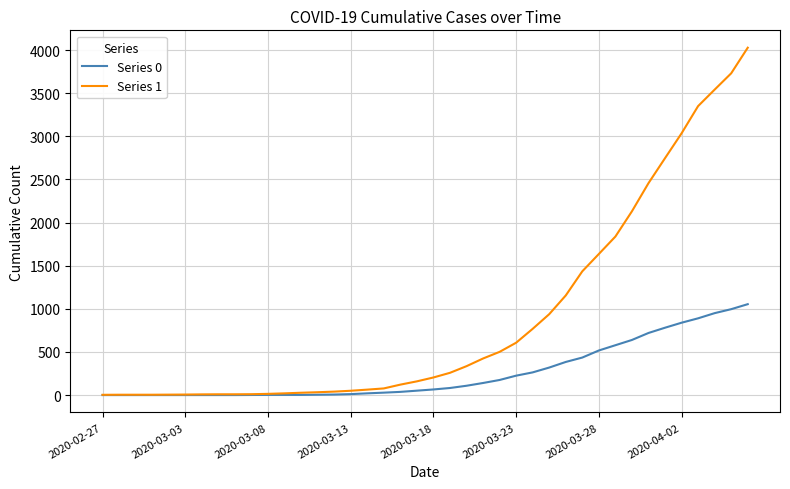

Which series has the widest spread of values?

Series 1